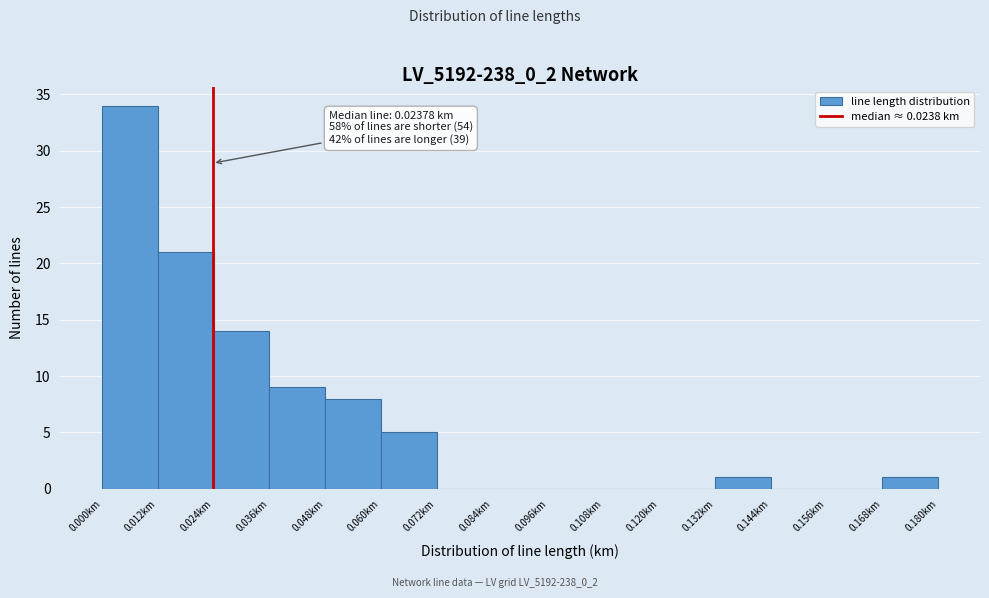

Which range on the x-axis has the tallest bar?

0.000 to 0.012